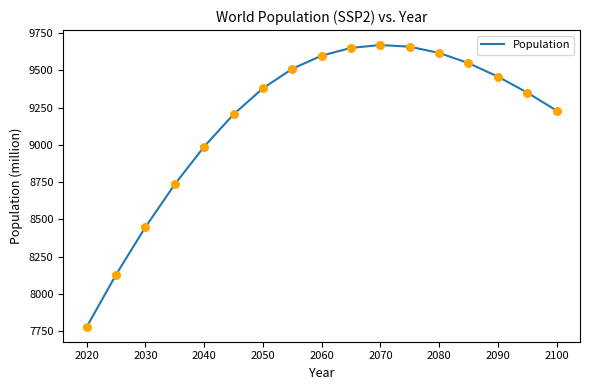

What is the greatest value displayed?

9670.5